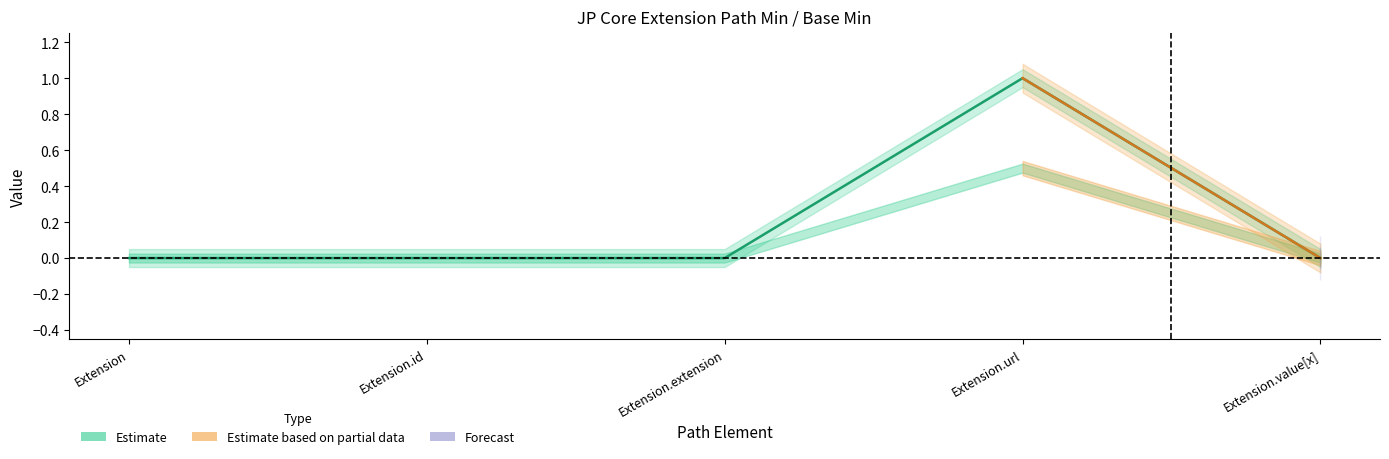

Rank the categories by value from lowest to highest.

Extension, Extension.id, Extension.extension, Extension.value[x], Extension.url